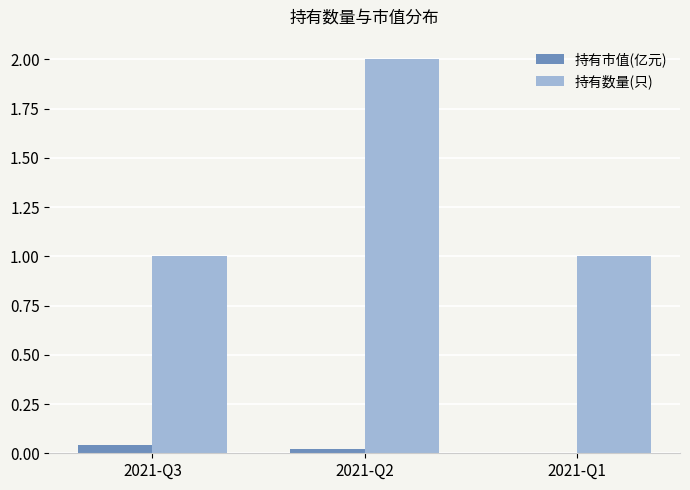

The value of 持有数量(只) at 2021-Q1 is 1.0. True or false?

True